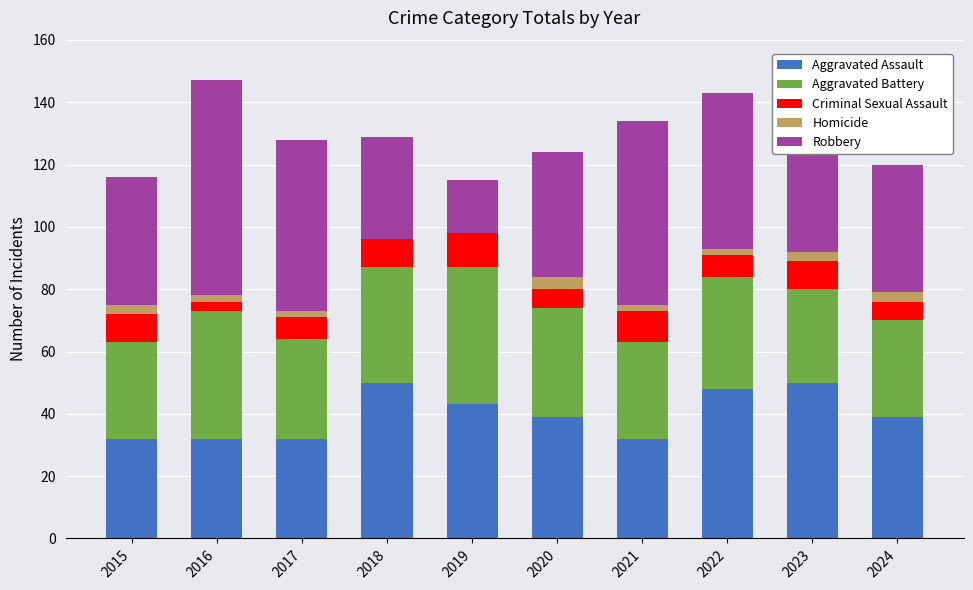

What is the total value across all series at 2019?

115